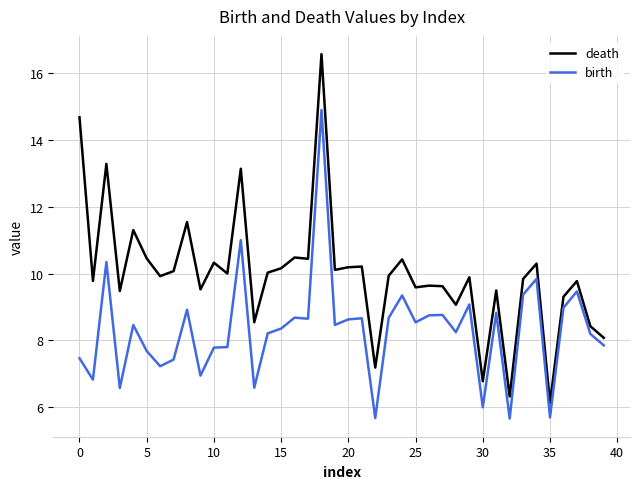

True or false: birth and death cross at least once.

False